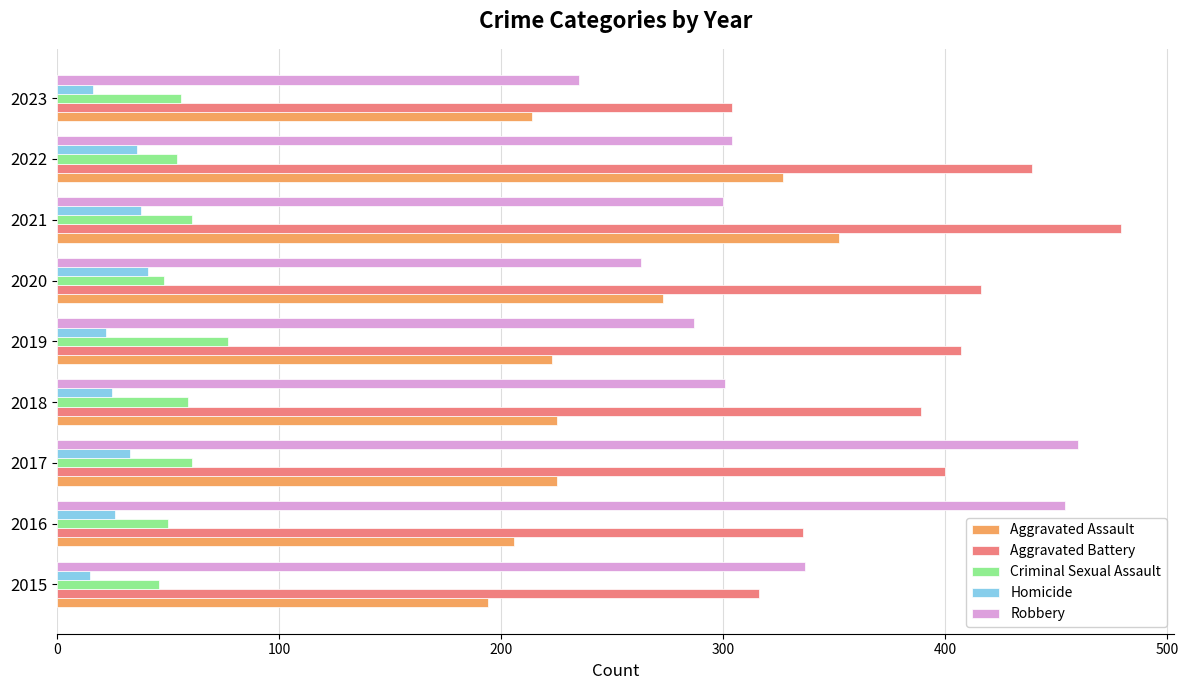

Which series has the widest spread of values?

Robbery